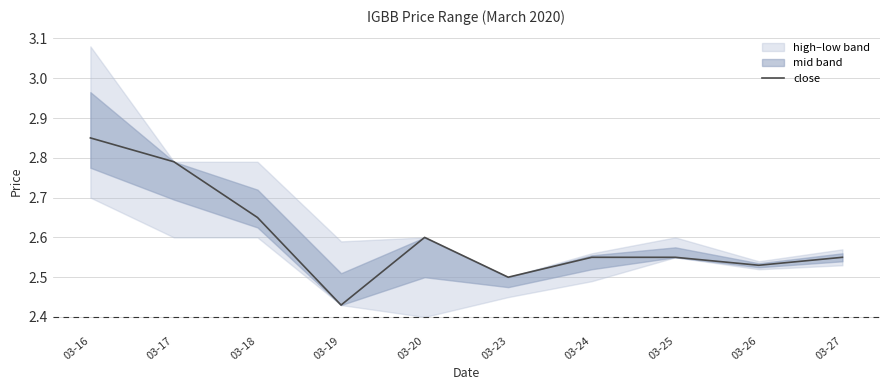

What is the minimum value shown in the chart?

2.4